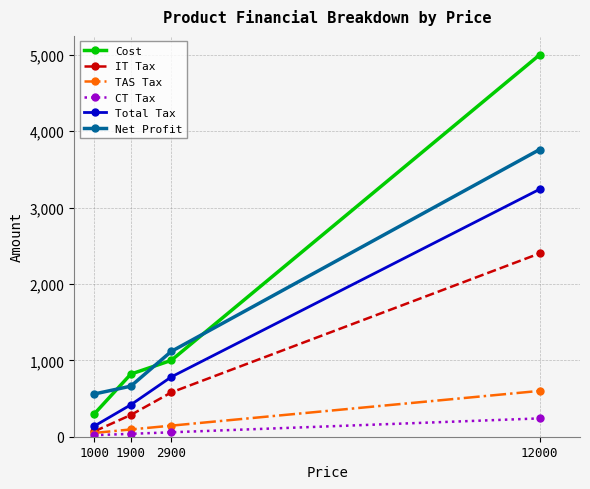

True or false: Net Profit has more than 1 points higher than both neighbors.

False